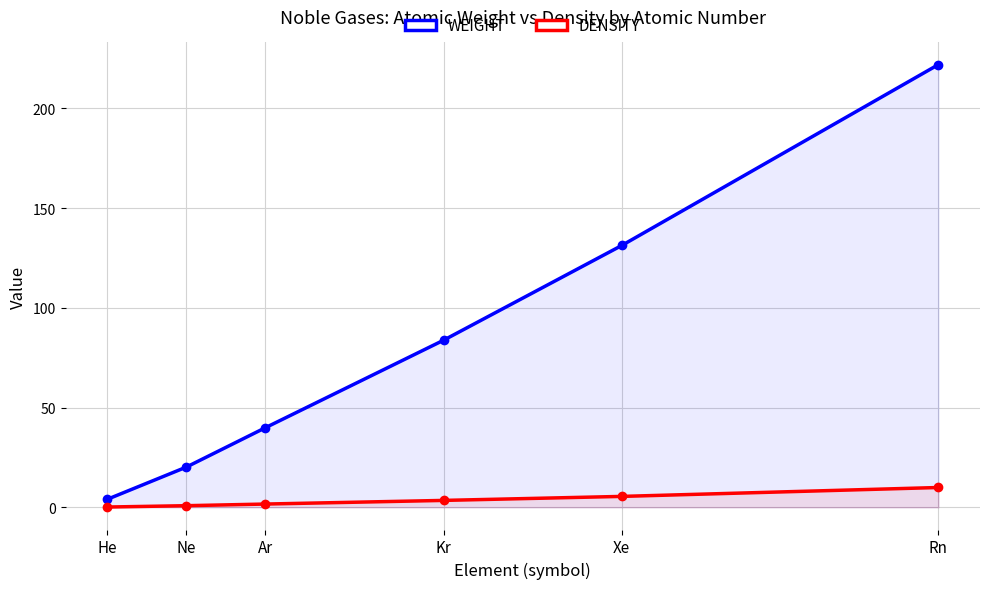

True or false: DENSITY and WEIGHT intersect in this chart.

False